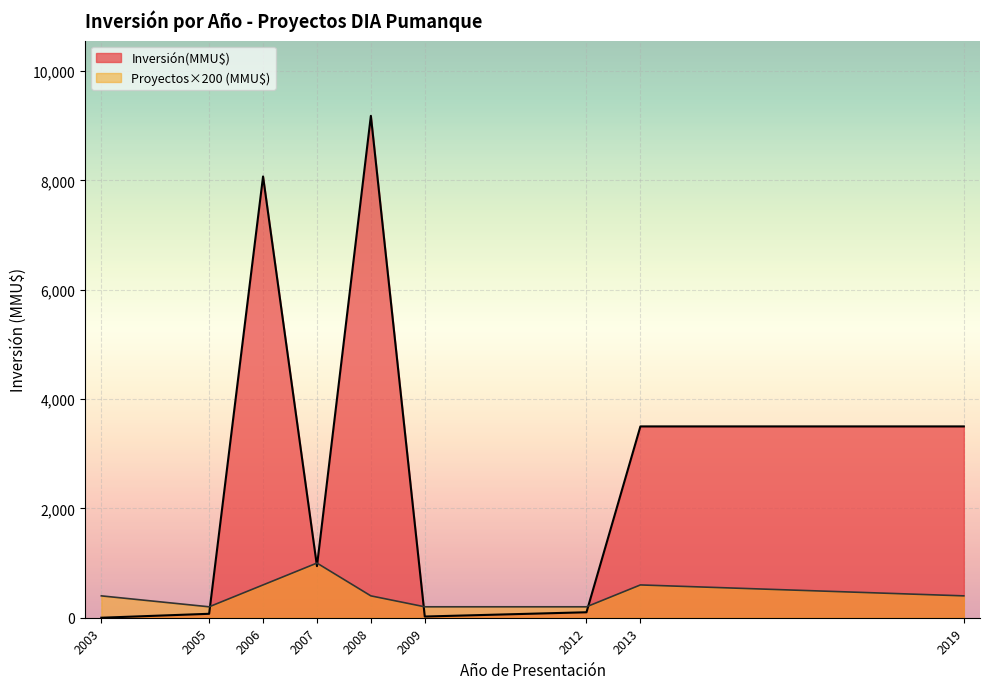

Does the chart display data point markers on the line(s)?

No